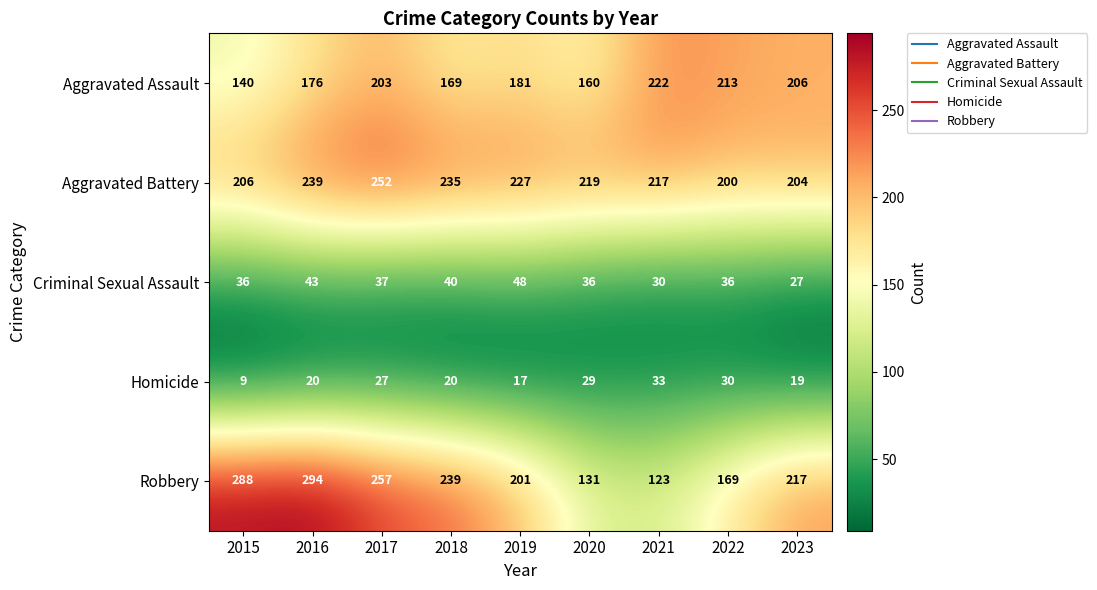

What is the average value of the Robbery series?

213